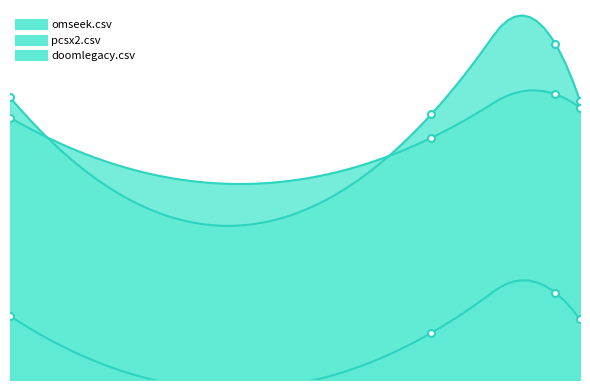

How many interior local valleys does the pcsx2.csv series have?

1